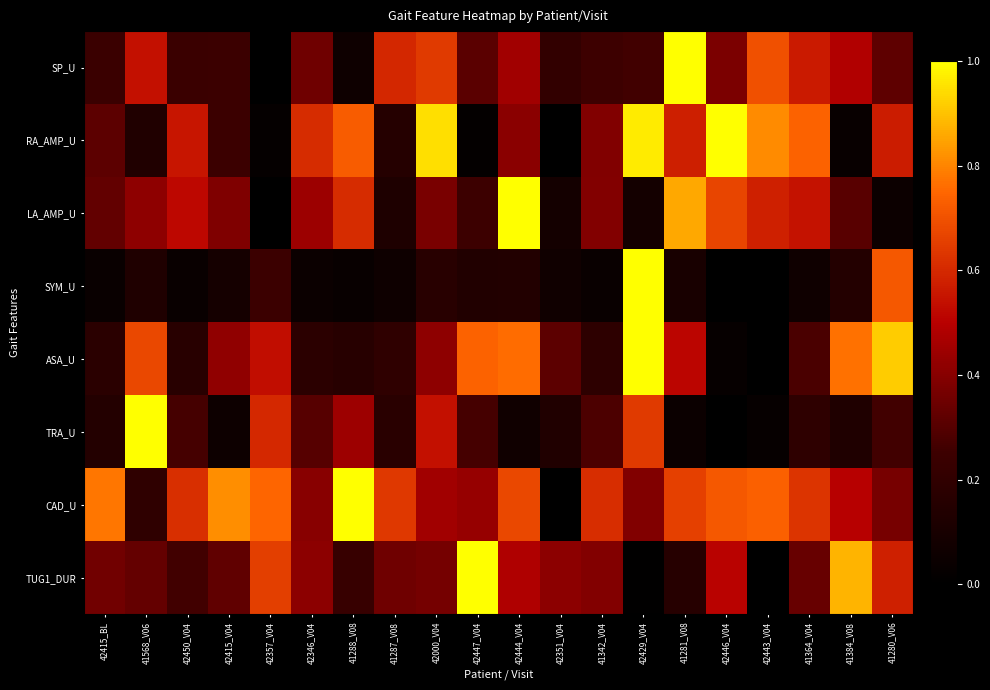

Reading left to right, list all the values displayed in this chart.

SP_U: 42415_BL=0.2	41568_V06=0.5	42450_V04=0.2	42415_V04=0.2	42357_V04=0.0	42346_V04=0.4	41288_V08=0.1	41287_V08=0.6	42000_V04=0.6	42447_V04=0.3	42444_V04=0.5	42351_V04=0.2	41342_V04=0.3	42429_V04=0.3	41281_V08=1.0	42446_V04=0.4	42443_V04=0.7	41364_V04=0.6	41384_V08=0.5	41280_V06=0.3
RA_AMP_U: 42415_BL=0.3	41568_V06=0.1	42450_V04=0.6	42415_V04=0.2	42357_V04=0.0	42346_V04=0.6	41288_V08=0.7	41287_V08=0.2	42000_V04=0.9	42447_V04=0.0	42444_V04=0.4	42351_V04=0.0	41342_V04=0.4	42429_V04=1.0	41281_V08=0.6	42446_V04=1.0	42443_V04=0.8	41364_V04=0.7	41384_V08=0.0	41280_V06=0.6
LA_AMP_U: 42415_BL=0.3	41568_V06=0.4	42450_V04=0.5	42415_V04=0.4	42357_V04=0.0	42346_V04=0.4	41288_V08=0.6	41287_V08=0.1	42000_V04=0.4	42447_V04=0.2	42444_V04=1.0	42351_V04=0.1	41342_V04=0.4	42429_V04=0.1	41281_V08=0.9	42446_V04=0.7	42443_V04=0.6	41364_V04=0.5	41384_V08=0.3	41280_V06=0.1
SYM_U: 42415_BL=0.0	41568_V06=0.1	42450_V04=0.0	42415_V04=0.1	42357_V04=0.2	42346_V04=0.0	41288_V08=0.0	41287_V08=0.1	42000_V04=0.2	42447_V04=0.1	42444_V04=0.1	42351_V04=0.1	41342_V04=0.0	42429_V04=1.0	41281_V08=0.1	42446_V04=0.0	42443_V04=0.0	41364_V04=0.1	41384_V08=0.1	41280_V06=0.7
ASA_U: 42415_BL=0.2	41568_V06=0.7	42450_V04=0.2	42415_V04=0.4	42357_V04=0.5	42346_V04=0.2	41288_V08=0.2	41287_V08=0.2	42000_V04=0.4	42447_V04=0.7	42444_V04=0.8	42351_V04=0.3	41342_V04=0.2	42429_V04=1.0	41281_V08=0.5	42446_V04=0.0	42443_V04=0.0	41364_V04=0.3	41384_V08=0.8	41280_V06=0.9
TRA_U: 42415_BL=0.1	41568_V06=1.0	42450_V04=0.3	42415_V04=0.1	42357_V04=0.6	42346_V04=0.3	41288_V08=0.4	41287_V08=0.2	42000_V04=0.5	42447_V04=0.3	42444_V04=0.1	42351_V04=0.1	41342_V04=0.3	42429_V04=0.6	41281_V08=0.0	42446_V04=0.0	42443_V04=0.0	41364_V04=0.2	41384_V08=0.1	41280_V06=0.3
CAD_U: 42415_BL=0.8	41568_V06=0.2	42450_V04=0.6	42415_V04=0.8	42357_V04=0.7	42346_V04=0.4	41288_V08=1.0	41287_V08=0.6	42000_V04=0.5	42447_V04=0.4	42444_V04=0.7	42351_V04=0.0	41342_V04=0.6	42429_V04=0.4	41281_V08=0.7	42446_V04=0.7	42443_V04=0.7	41364_V04=0.6	41384_V08=0.5	41280_V06=0.4
TUG1_DUR: 42415_BL=0.4	41568_V06=0.3	42450_V04=0.3	42415_V04=0.3	42357_V04=0.7	42346_V04=0.4	41288_V08=0.2	41287_V08=0.4	42000_V04=0.4	42447_V04=1.0	42444_V04=0.5	42351_V04=0.4	41342_V04=0.4	42429_V04=0.0	41281_V08=0.2	42446_V04=0.5	42443_V04=0.0	41364_V04=0.3	41384_V08=0.9	41280_V06=0.6